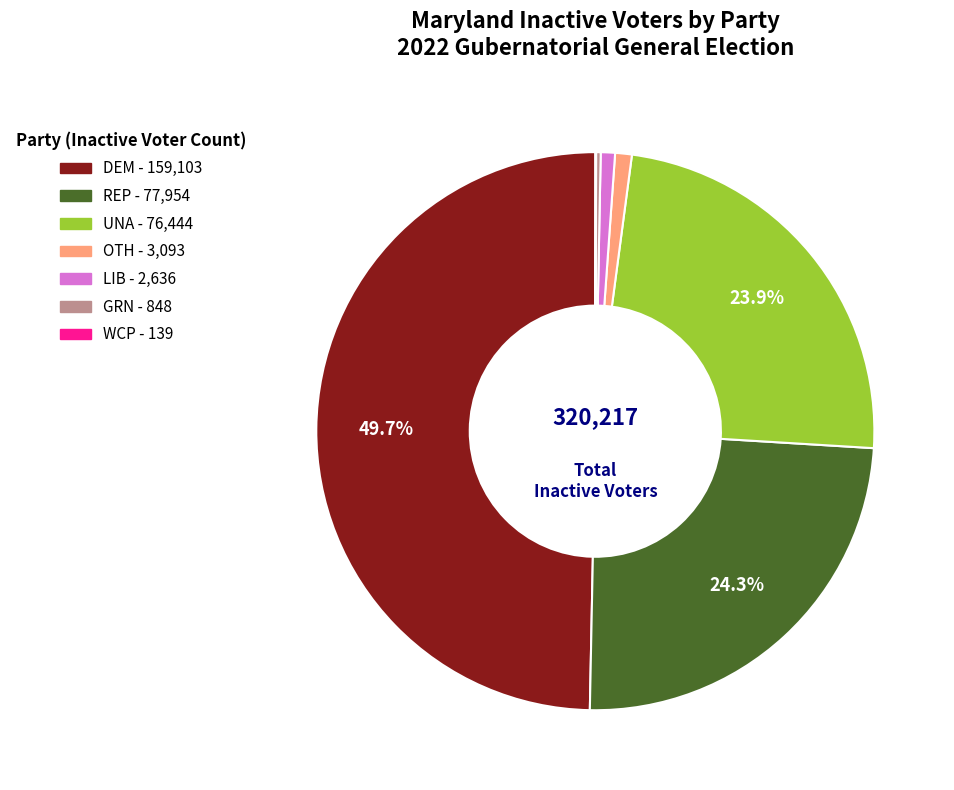

Is the sum of UNA and DEM greater than half?

Yes